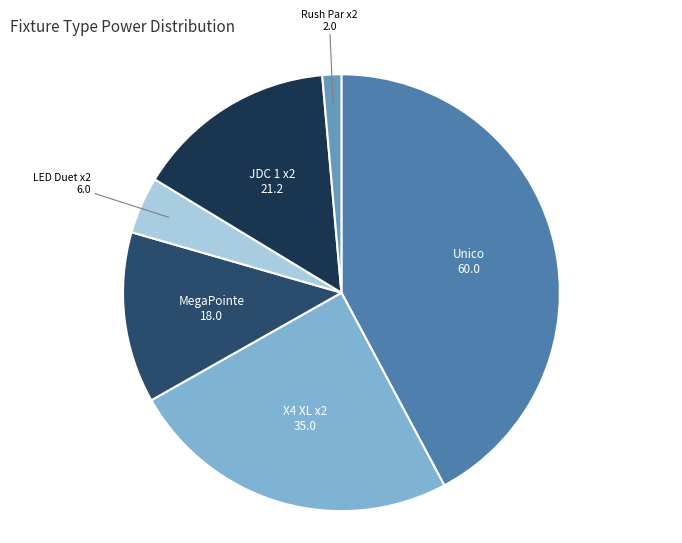

Is it true that MegaPointe is 13% of the pie?

True